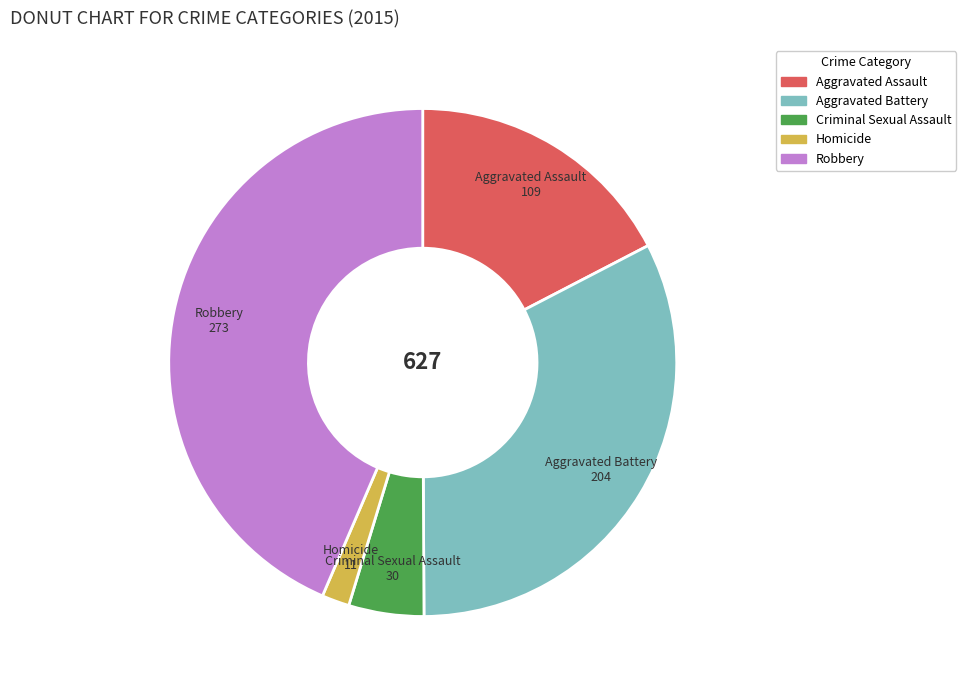

What is the smallest slice in the pie chart?

Homicide